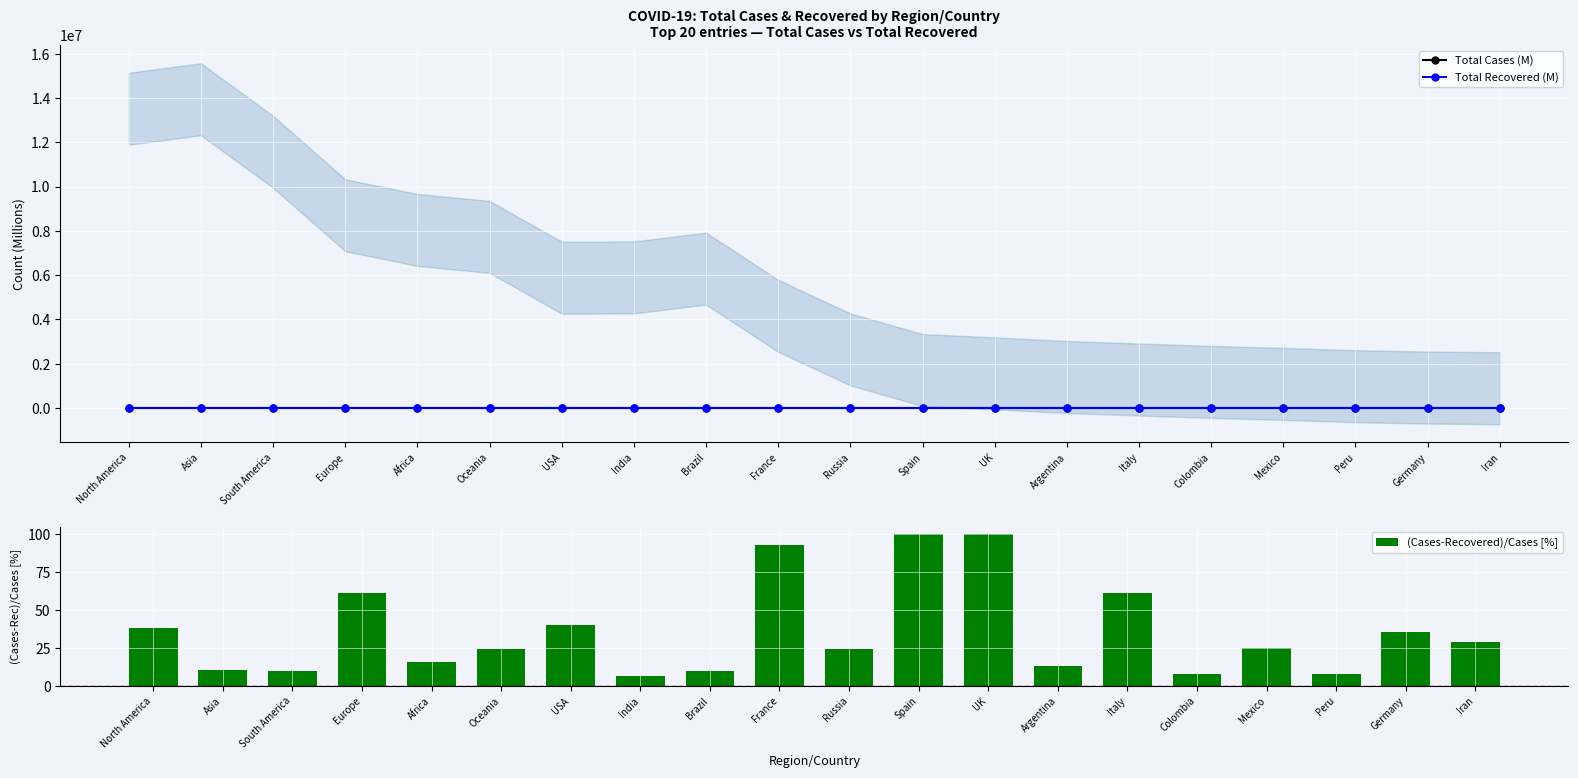

The Total Cases (M) series shows 0.9 at Germany. True or false?

True